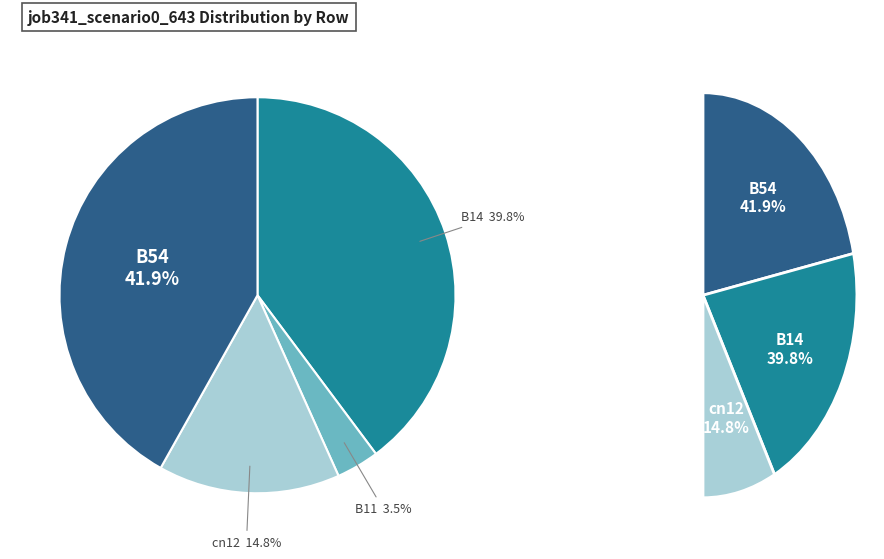

What percentage is NOT represented by cn12?

85.2%